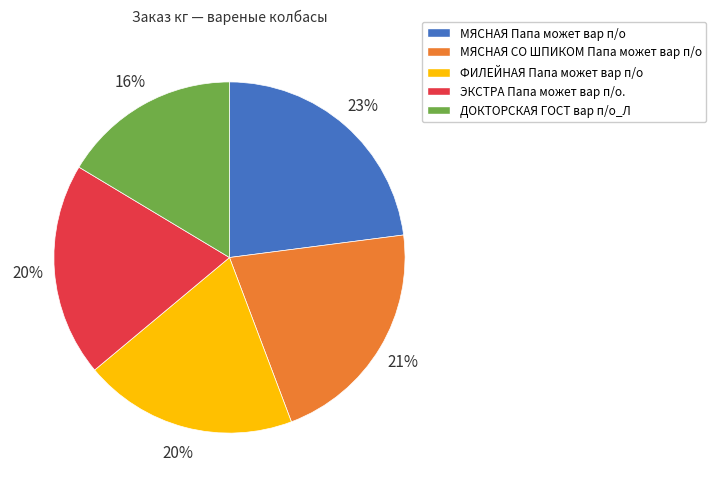

Which slice is the largest?

МЯСНАЯ Папа может вар п/о